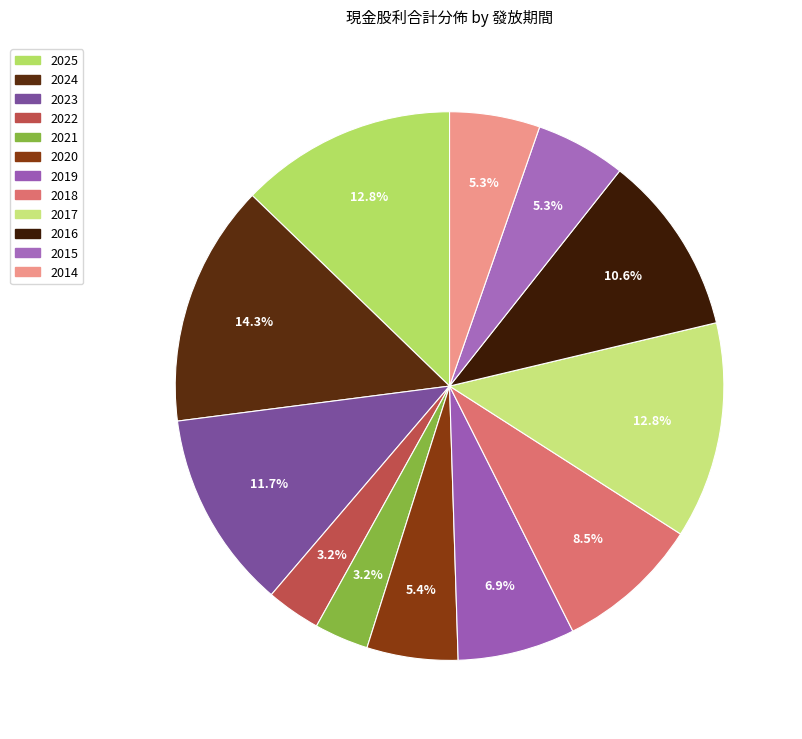

Count the number of slices in the pie.

12